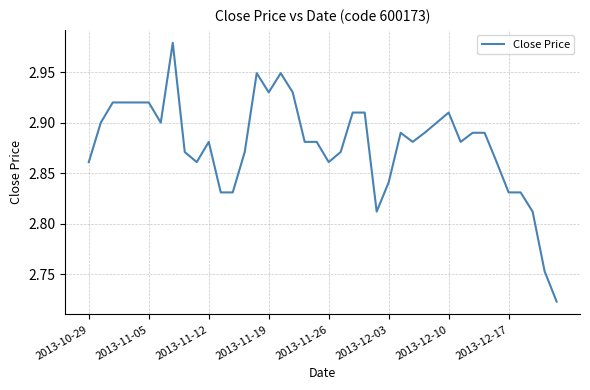

What is the difference between the maximum and minimum values?

0.3